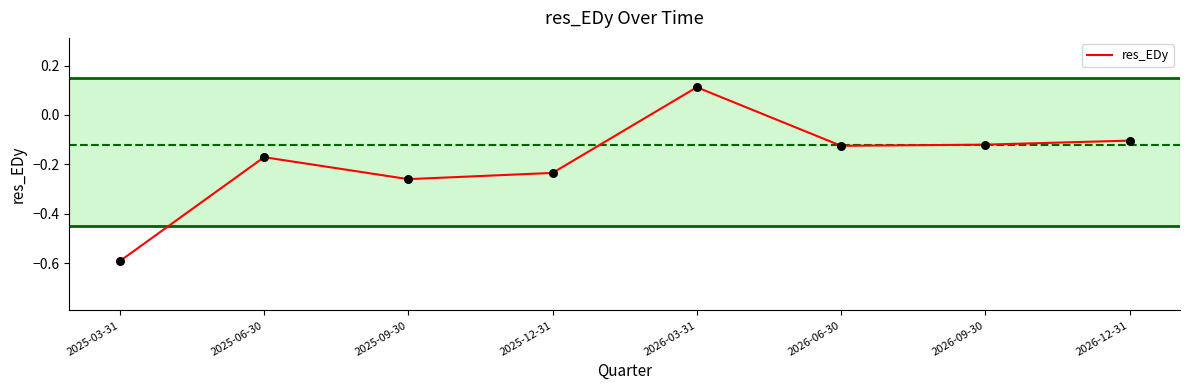

Between 2025-09-30 and 2026-12-31, which is larger?

2026-12-31